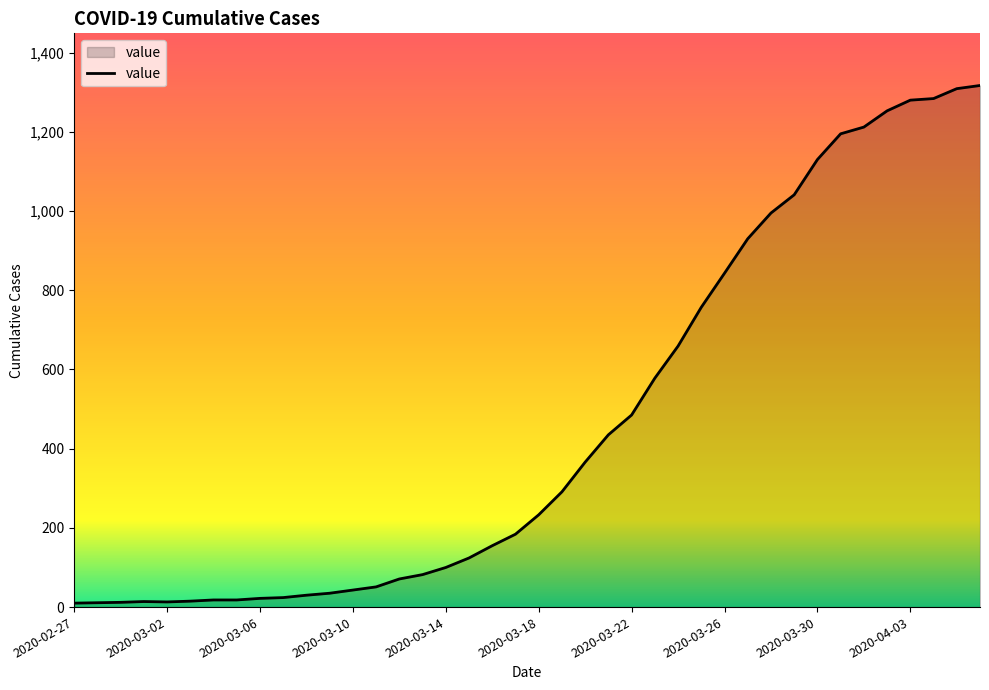

What is the maximum value shown in the chart?

1317